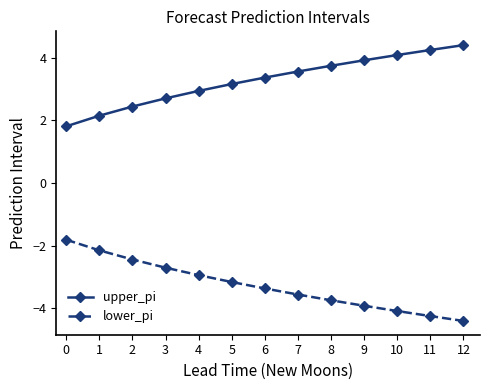

Reading right to left, extract all data points from this chart.

upper_pi: 4.4	4.3	4.1	3.9	3.7	3.6	3.4	3.2	2.9	2.7	2.4	2.2	1.8
lower_pi: -4.4	-4.3	-4.1	-3.9	-3.7	-3.6	-3.4	-3.2	-2.9	-2.7	-2.4	-2.2	-1.8